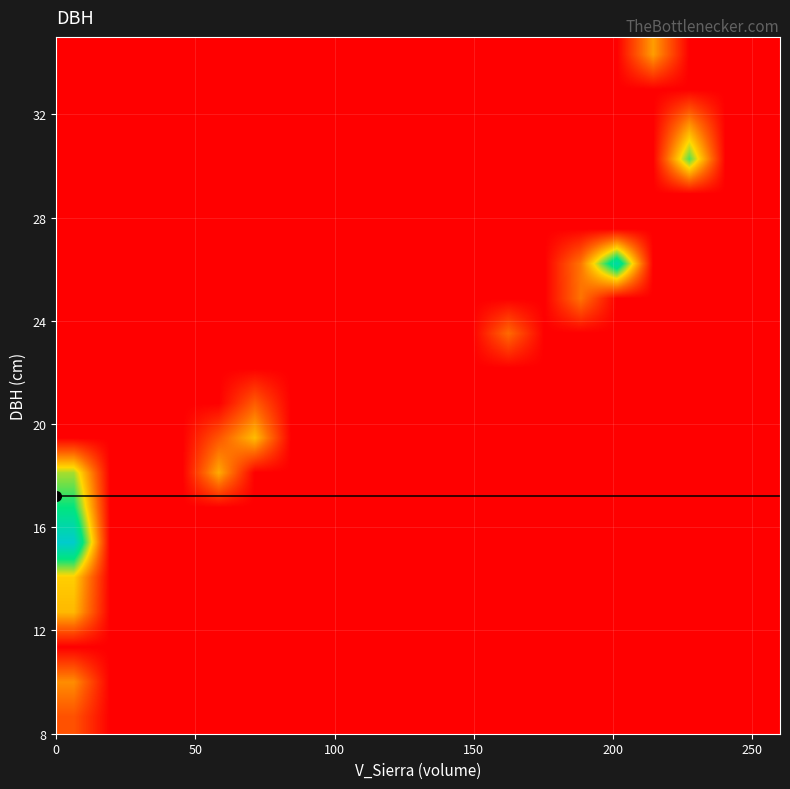

Reading left to right, transcribe all the data shown in this chart.

row_0: 18.3	0.0	0.0	0.0	0.0	0.0	0.0	0.0	0.0	0.0	0.0	0.0	0.0	0.0	0.0	0.0	0.0	0.0	0.0	0.0
row_1: 30.4	0.0	0.0	0.0	0.0	0.0	0.0	0.0	0.0	0.0	0.0	0.0	0.0	0.0	0.0	0.0	0.0	0.0	0.0	0.0
row_2: 0.0	0.0	0.0	0.0	0.0	0.0	0.0	0.0	0.0	0.0	0.0	0.0	0.0	0.0	0.0	0.0	0.0	0.0	0.0	0.0
row_3: 39.0	0.0	0.0	0.0	0.0	0.0	0.0	0.0	0.0	0.0	0.0	0.0	0.0	0.0	0.0	0.0	0.0	0.0	0.0	0.0
row_4: 43.4	0.0	0.0	0.0	0.0	0.0	0.0	0.0	0.0	0.0	0.0	0.0	0.0	0.0	0.0	0.0	0.0	0.0	0.0	0.0
row_5: 90.7	0.0	0.0	0.0	0.0	0.0	0.0	0.0	0.0	0.0	0.0	0.0	0.0	0.0	0.0	0.0	0.0	0.0	0.0	0.0
row_6: 68.1	0.0	0.0	0.0	0.0	0.0	0.0	0.0	0.0	0.0	0.0	0.0	0.0	0.0	0.0	0.0	0.0	0.0	0.0	0.0
row_7: 53.2	0.0	0.0	0.0	36.4	0.0	0.0	0.0	0.0	0.0	0.0	0.0	0.0	0.0	0.0	0.0	0.0	0.0	0.0	0.0
row_8: 0.0	0.0	0.0	0.0	19.1	39.9	0.0	0.0	0.0	0.0	0.0	0.0	0.0	0.0	0.0	0.0	0.0	0.0	0.0	0.0
row_9: 0.0	0.0	0.0	0.0	0.0	20.5	0.0	0.0	0.0	0.0	0.0	0.0	0.0	0.0	0.0	0.0	0.0	0.0	0.0	0.0
row_10: 0.0	0.0	0.0	0.0	0.0	0.0	0.0	0.0	0.0	0.0	0.0	0.0	0.0	0.0	0.0	0.0	0.0	0.0	0.0	0.0
row_11: 0.0	0.0	0.0	0.0	0.0	0.0	0.0	0.0	0.0	0.0	0.0	0.0	23.4	0.0	0.0	0.0	0.0	0.0	0.0	0.0
row_12: 0.0	0.0	0.0	0.0	0.0	0.0	0.0	0.0	0.0	0.0	0.0	0.0	0.0	0.0	25.6	0.0	0.0	0.0	0.0	0.0
row_13: 0.0	0.0	0.0	0.0	0.0	0.0	0.0	0.0	0.0	0.0	0.0	0.0	0.0	0.0	25.9	80.2	0.0	0.0	0.0	0.0
row_14: 0.0	0.0	0.0	0.0	0.0	0.0	0.0	0.0	0.0	0.0	0.0	0.0	0.0	0.0	0.0	0.0	0.0	0.0	0.0	0.0
row_15: 0.0	0.0	0.0	0.0	0.0	0.0	0.0	0.0	0.0	0.0	0.0	0.0	0.0	0.0	0.0	0.0	0.0	0.0	0.0	0.0
row_16: 0.0	0.0	0.0	0.0	0.0	0.0	0.0	0.0	0.0	0.0	0.0	0.0	0.0	0.0	0.0	0.0	0.0	60.7	0.0	0.0
row_17: 0.0	0.0	0.0	0.0	0.0	0.0	0.0	0.0	0.0	0.0	0.0	0.0	0.0	0.0	0.0	0.0	0.0	31.6	0.0	0.0
row_18: 0.0	0.0	0.0	0.0	0.0	0.0	0.0	0.0	0.0	0.0	0.0	0.0	0.0	0.0	0.0	0.0	0.0	0.0	0.0	0.0
row_19: 0.0	0.0	0.0	0.0	0.0	0.0	0.0	0.0	0.0	0.0	0.0	0.0	0.0	0.0	0.0	0.0	33.8	0.0	0.0	0.0